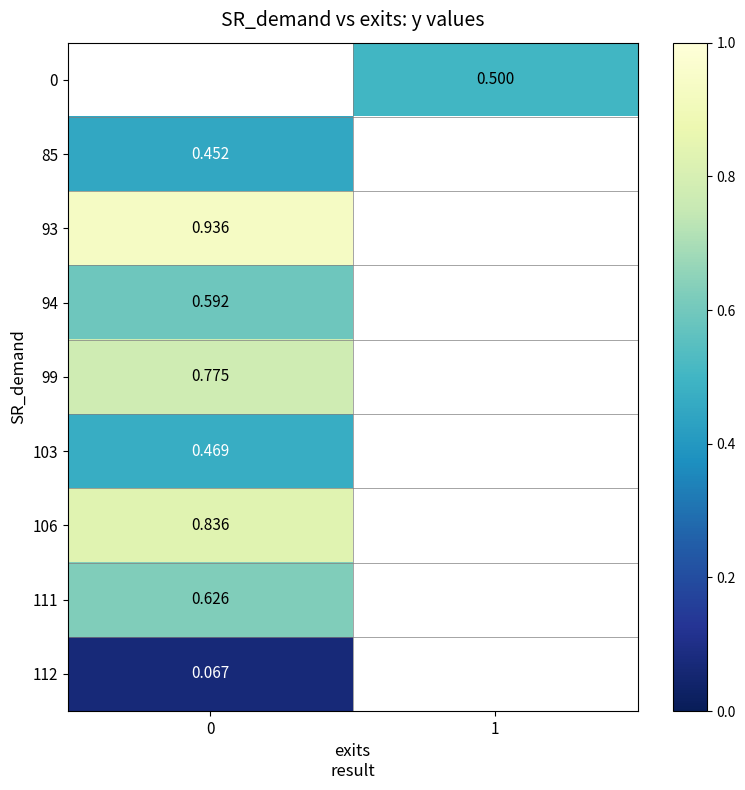

Is the value of 106 at 0 greater than the value of 93 at 0?

No